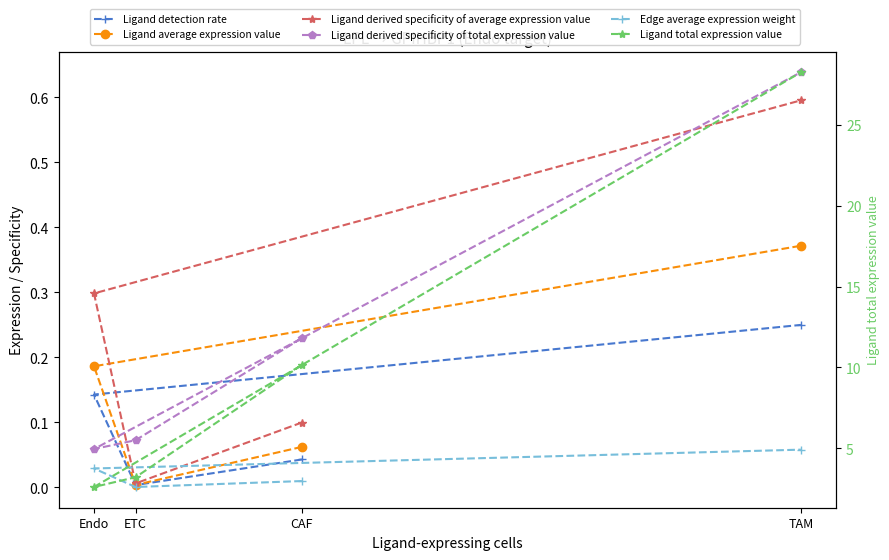

Which series has the largest total across all categories?

Ligand total expression value